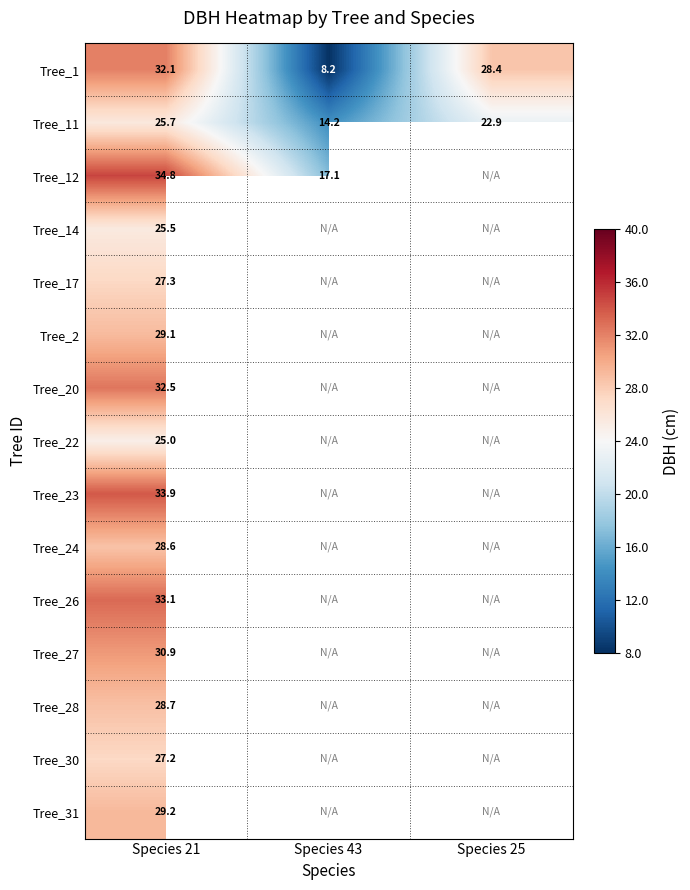

List the series in order of their peak value, lowest first.

Tree_22, Tree_14, Tree_11, Tree_30, Tree_17, Tree_24, Tree_28, Tree_2, Tree_31, Tree_27, Tree_1, Tree_20, Tree_26, Tree_23, Tree_12